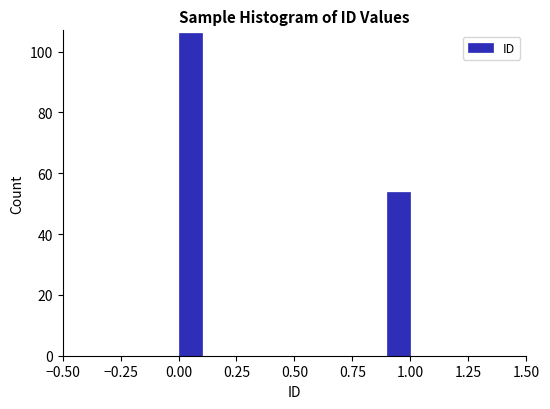

Around what value on the x-axis is the tallest bar? Give the approximate position of its centre, as read against the axis.

0.05